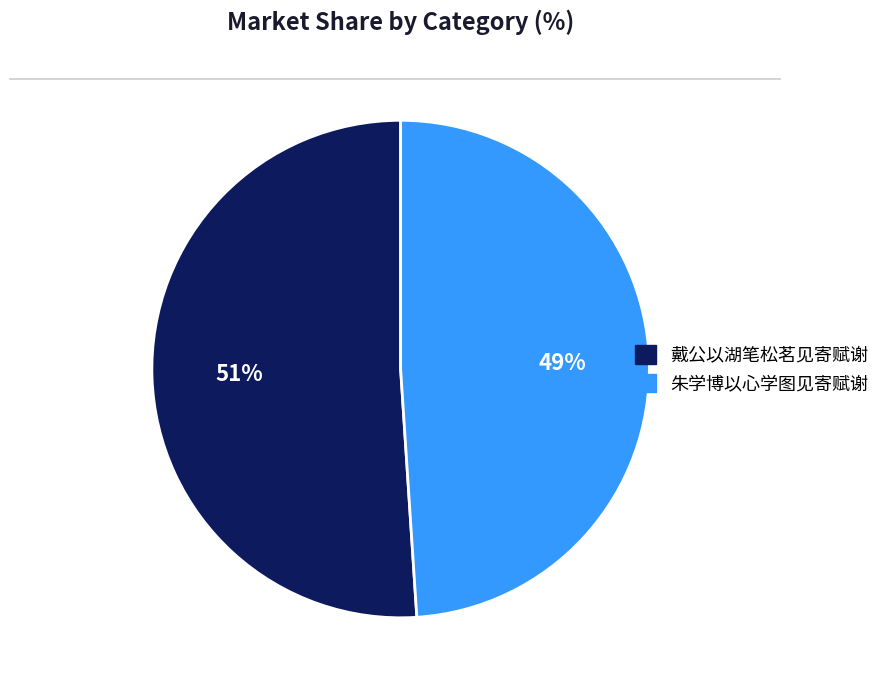

What percentage is the 朱学博以心学图见寄赋谢 slice, to the nearest percent?

49%